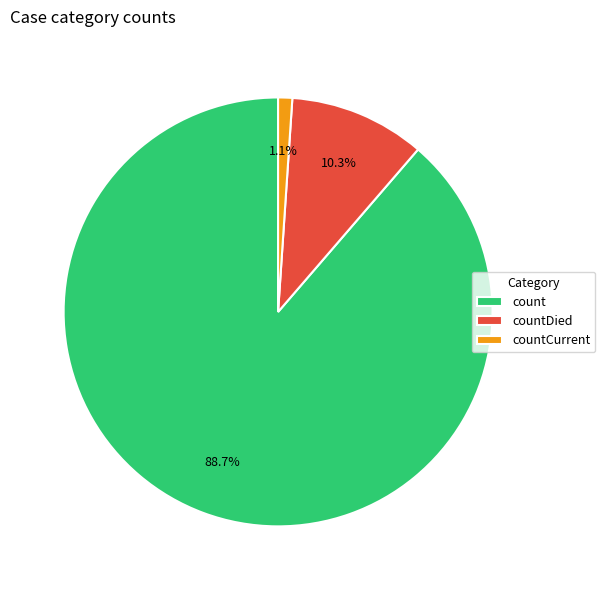

Is it true that countDied is 5% of the pie?

False